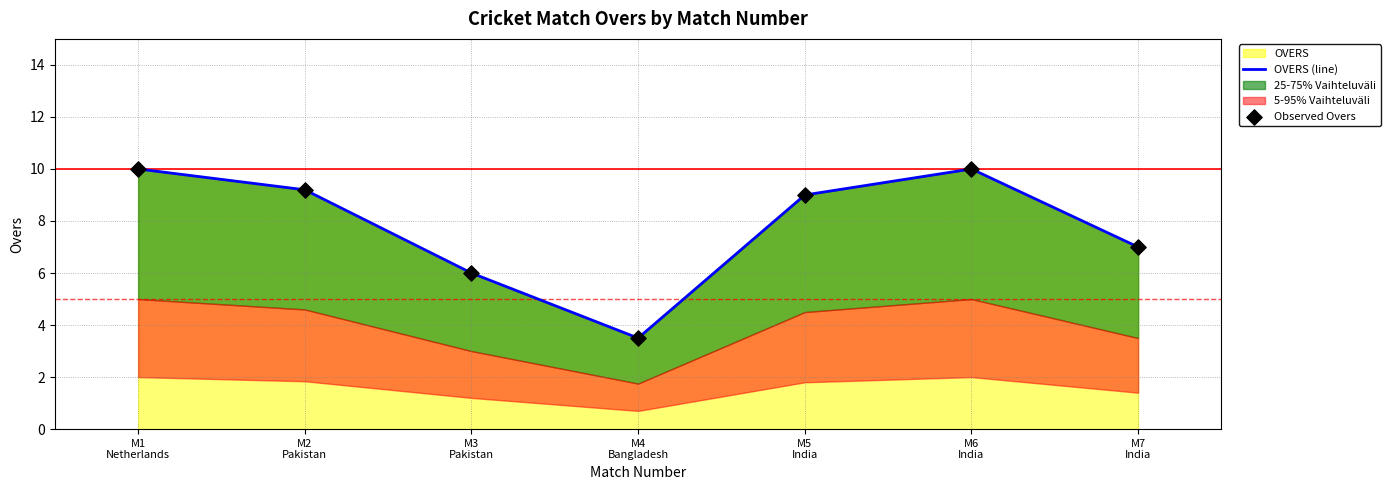

Is the value of OVERS (line) at M1
Netherlands greater than the value of Observed Overs at M2
Pakistan?

Yes